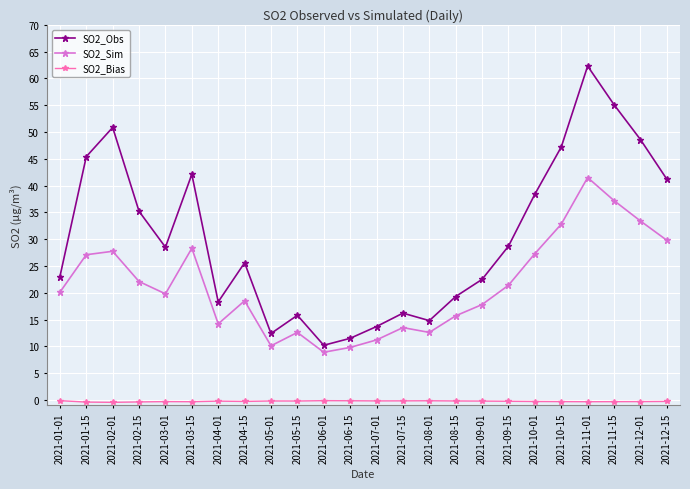

Is the value of SO2_Sim at 2021-11-15 greater than the value of SO2_Bias at 2021-09-01?

Yes